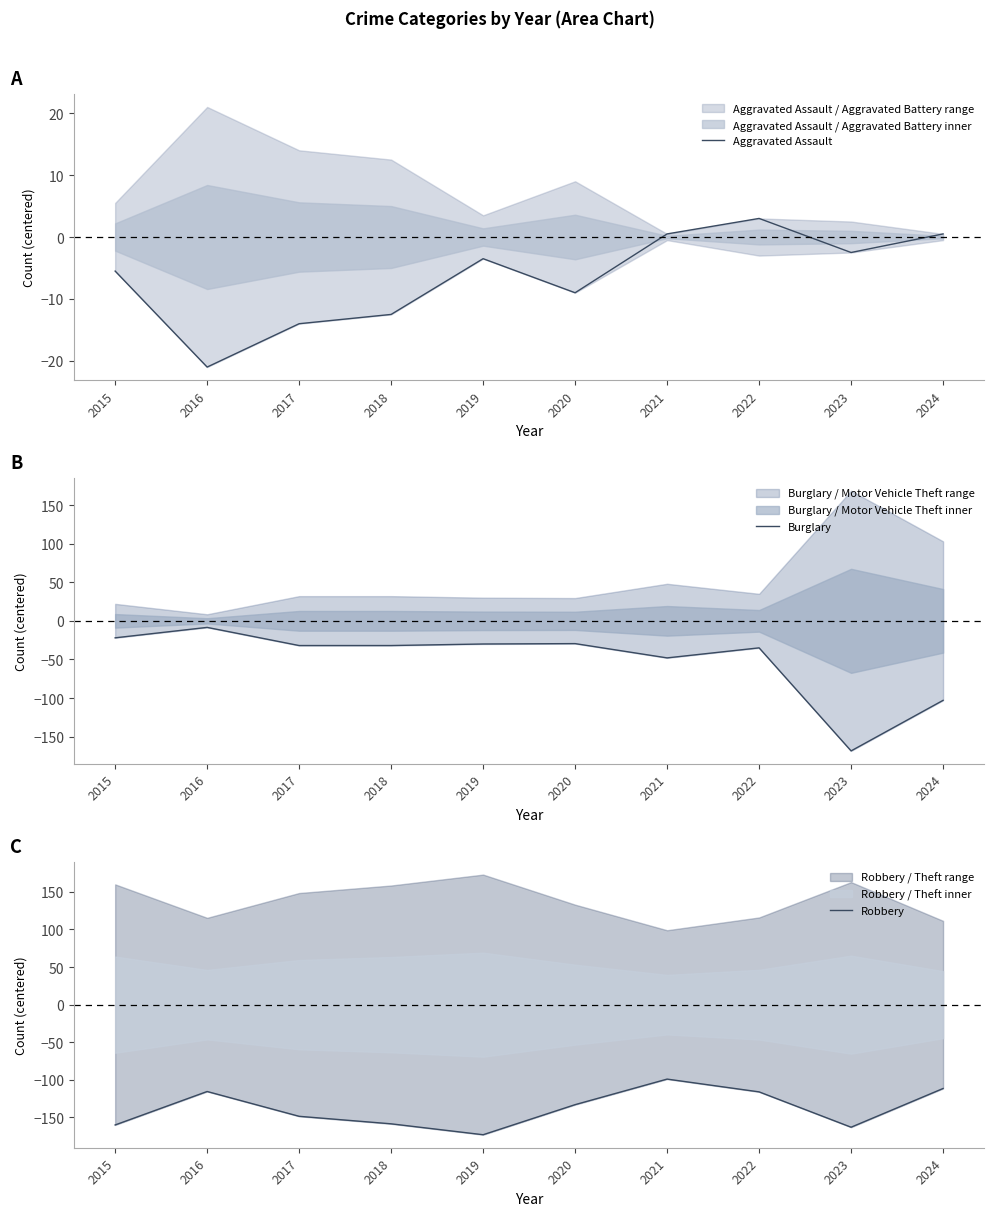

What is the smallest value displayed?

-173.0